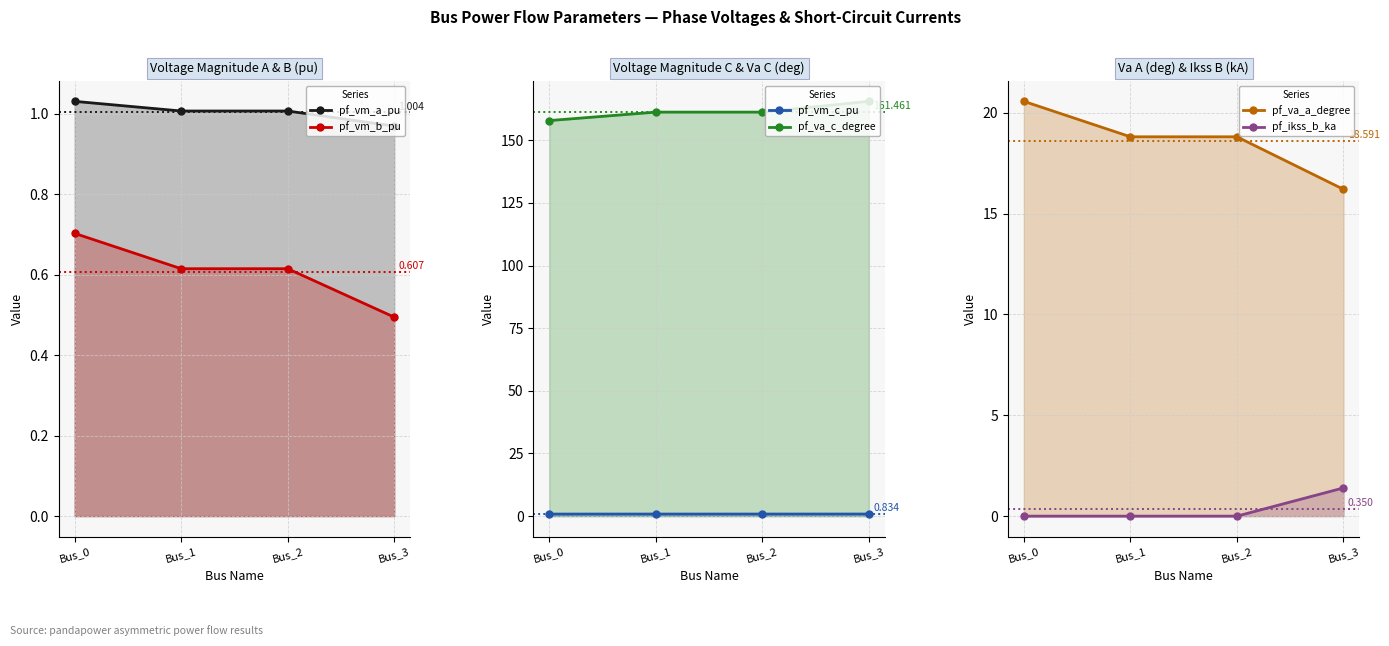

Which series changed the most between Bus_1 and Bus_2?

pf_va_a_degree